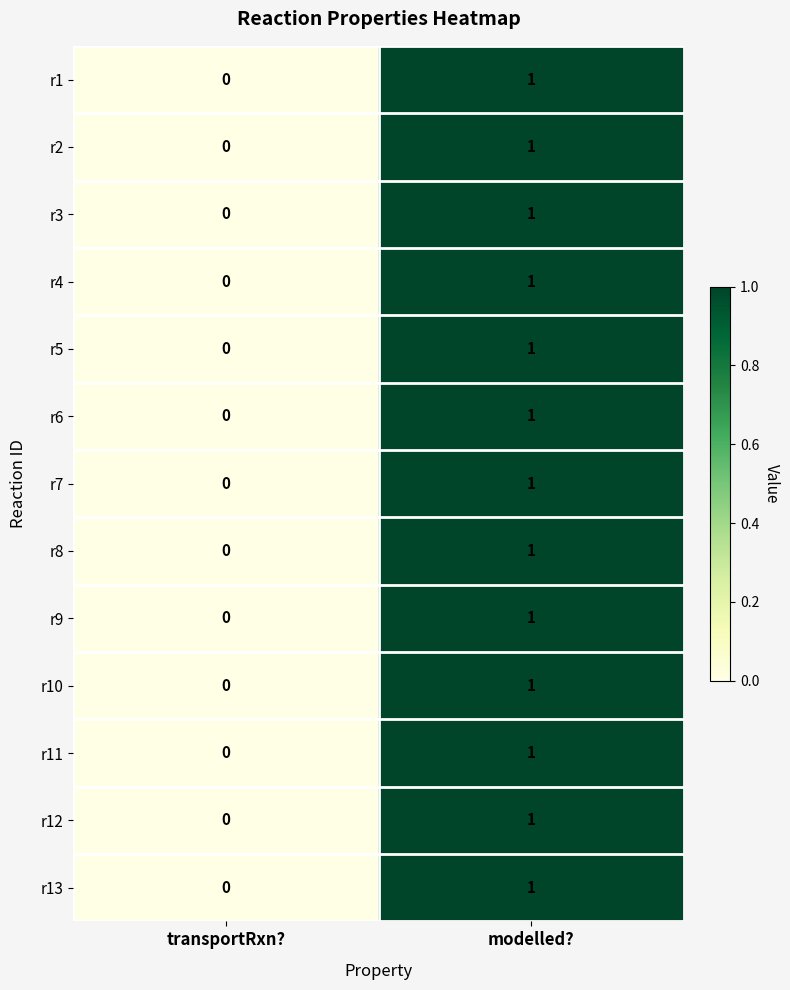

Rank the categories by r6 value from lowest to highest.

transportRxn?, modelled?